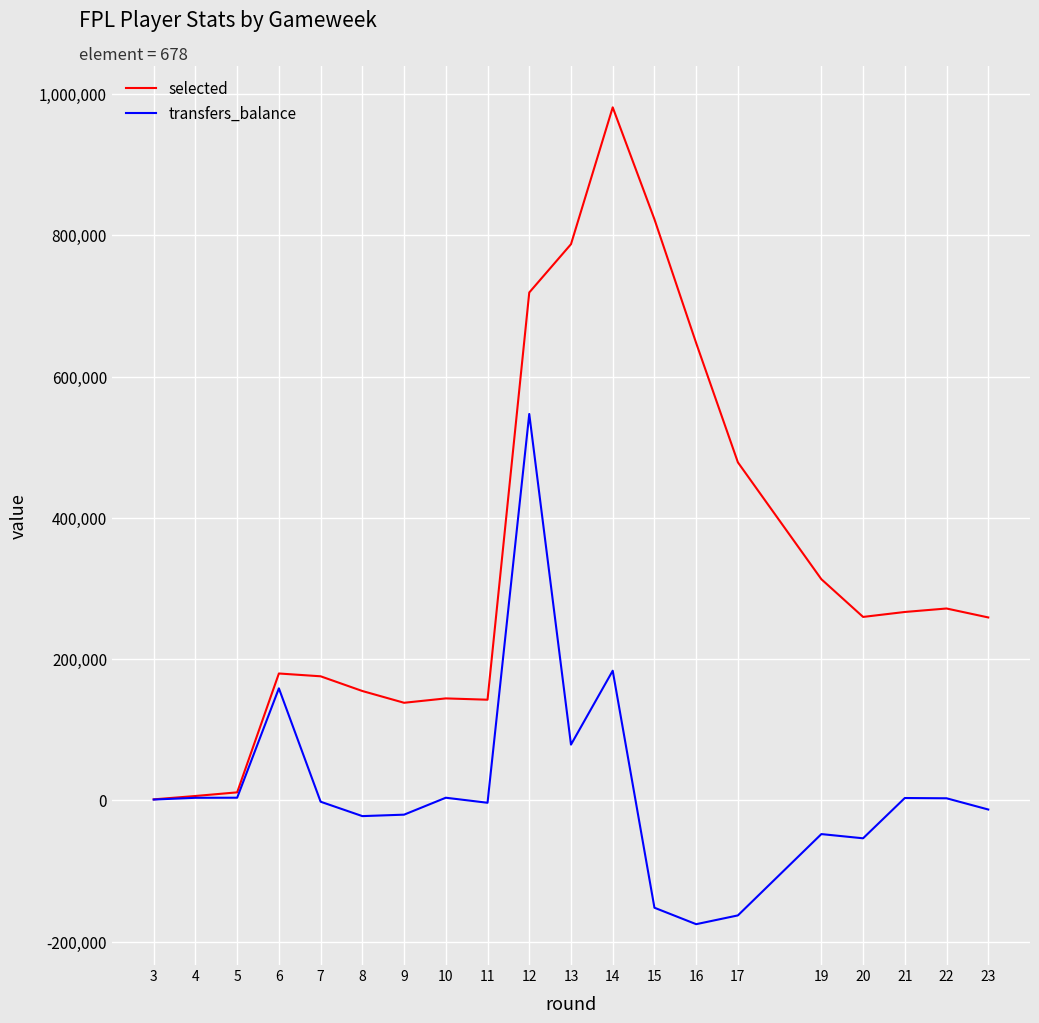

Read the selected value at 21.

266629